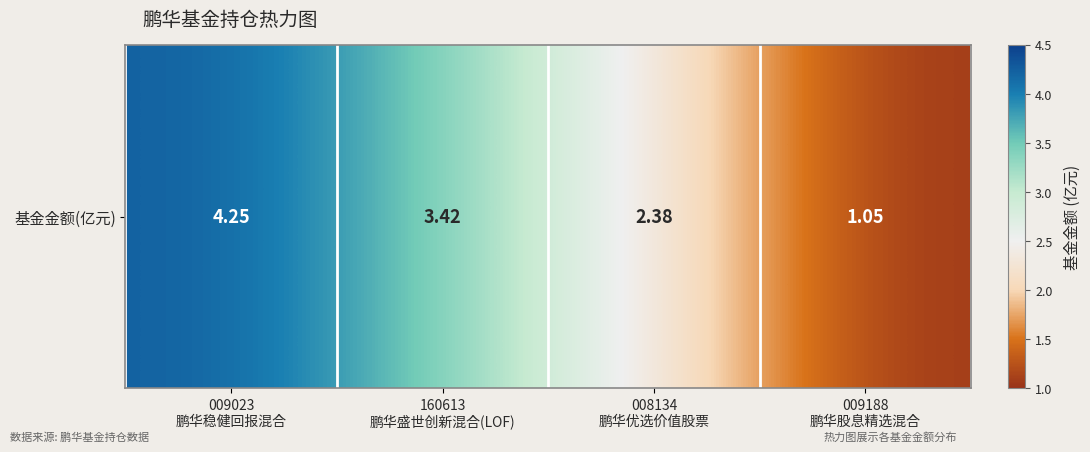

Is it true that the value at 009023
鹏华稳健回报混合 is 4.2?

True